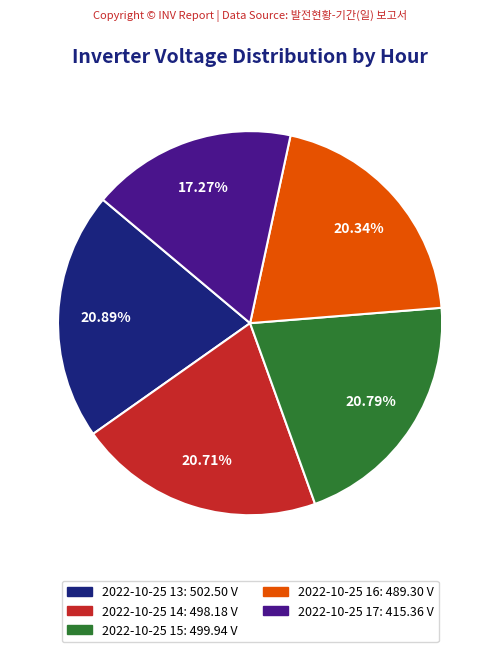

To the nearest percent, what is the combined percentage of 2022-10-25 16 and 2022-10-25 13?

41%